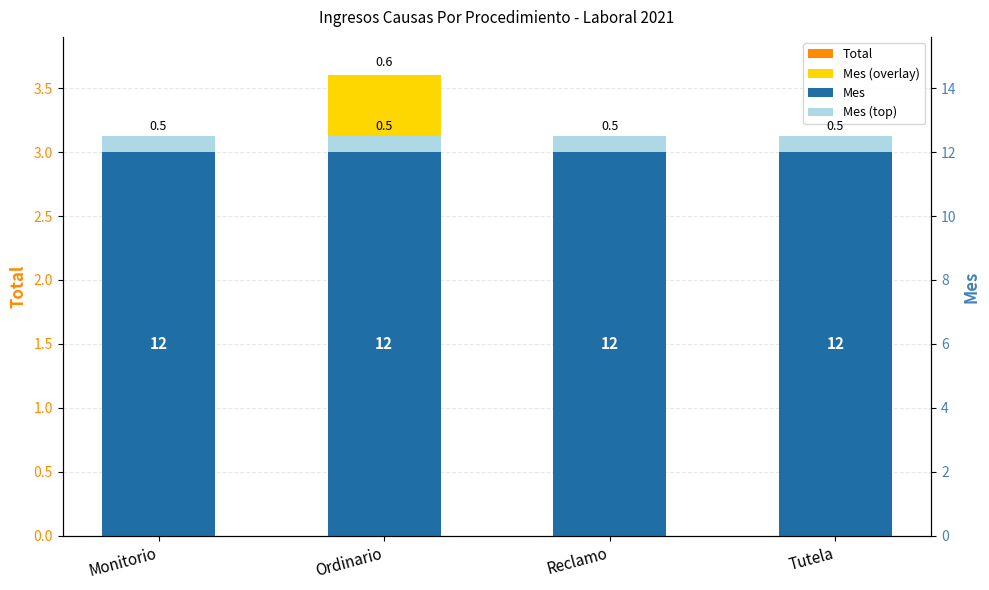

True or false: Total has a value of 0.3 at Monitorio.

False